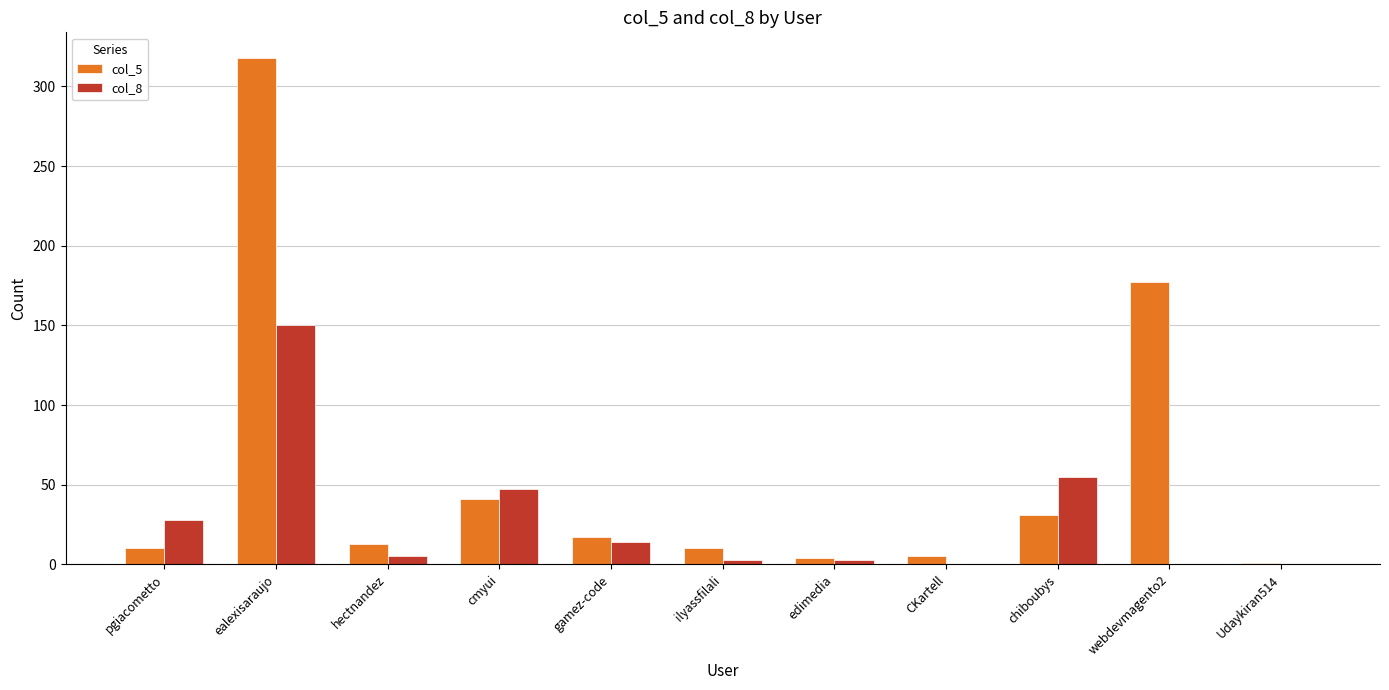

Which series has the largest total across all categories?

col_5